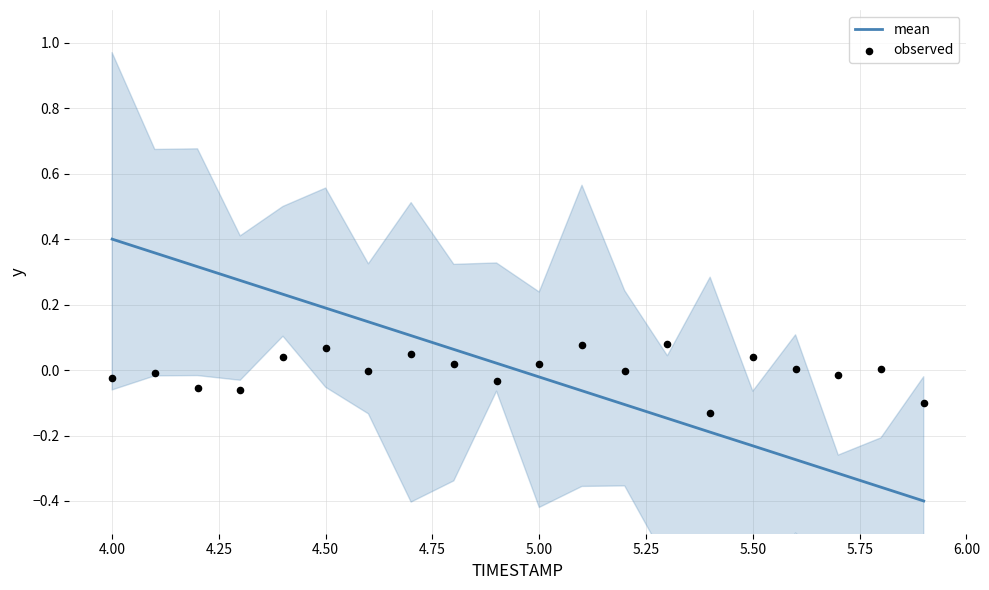

What are all the series names shown in the legend?

mean, observed